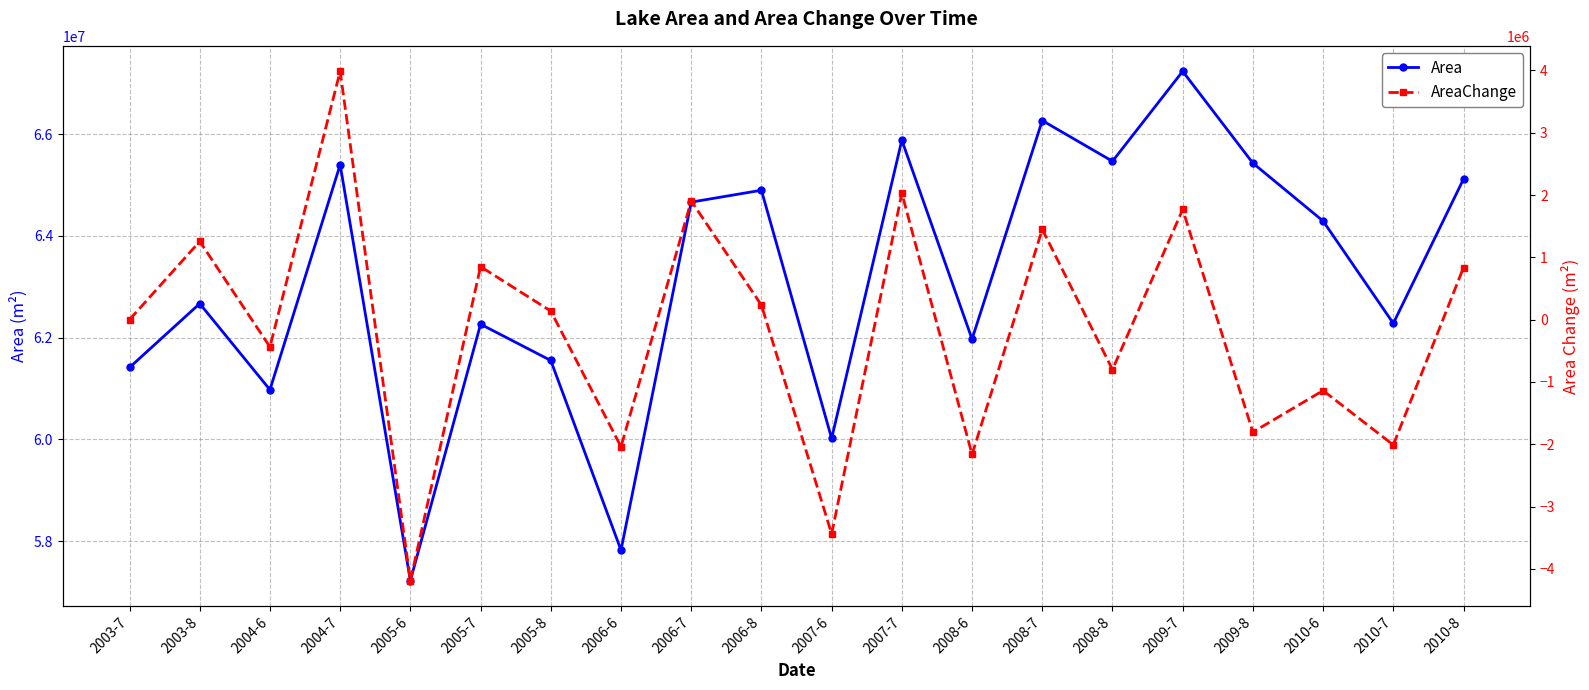

List the labels in order of Area value, smallest first.

2005-6, 2006-6, 2007-6, 2004-6, 2003-7, 2005-8, 2008-6, 2005-7, 2010-7, 2003-8, 2010-6, 2006-7, 2006-8, 2010-8, 2004-7, 2009-8, 2008-8, 2007-7, 2008-7, 2009-7